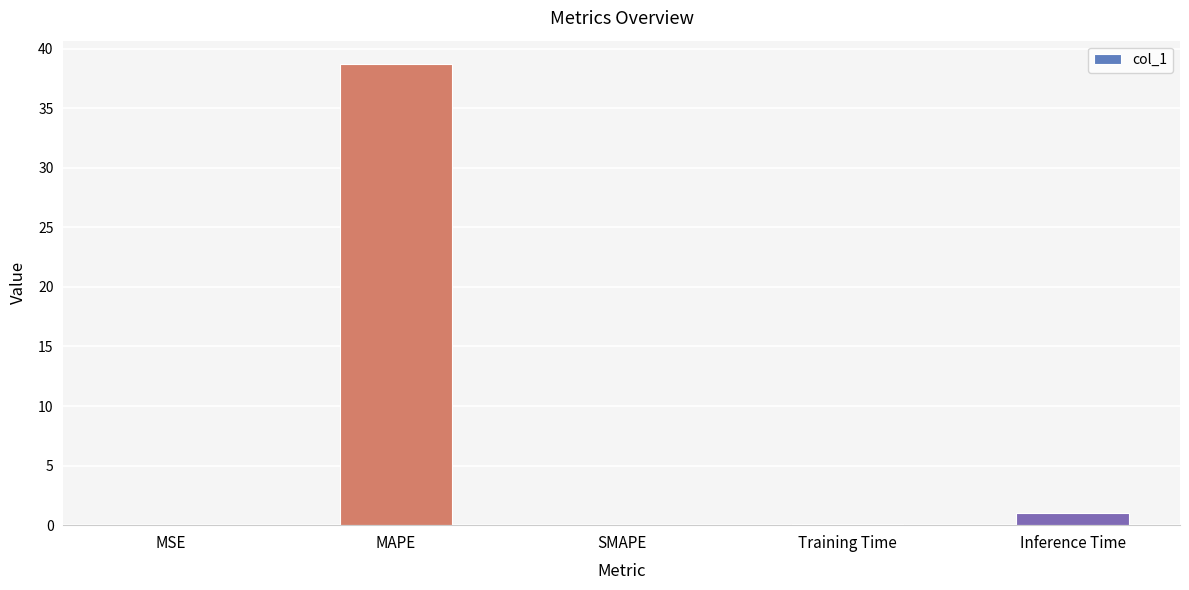

What is the ratio of the value at MAPE to the value at Inference Time?

37.7